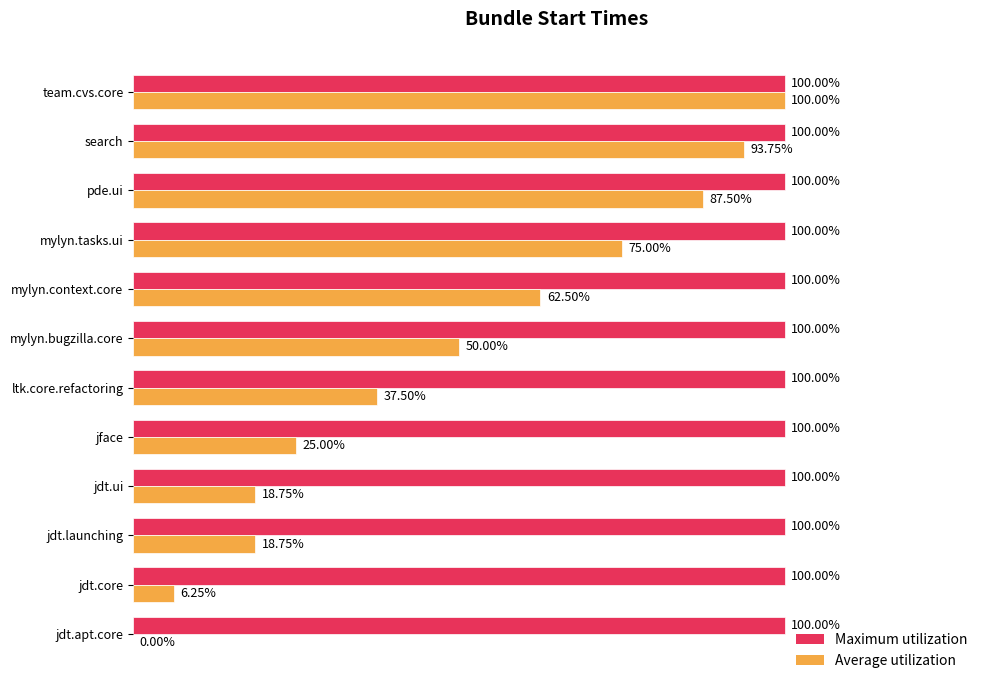

At which category is the sum across all series the highest?

team.cvs.core